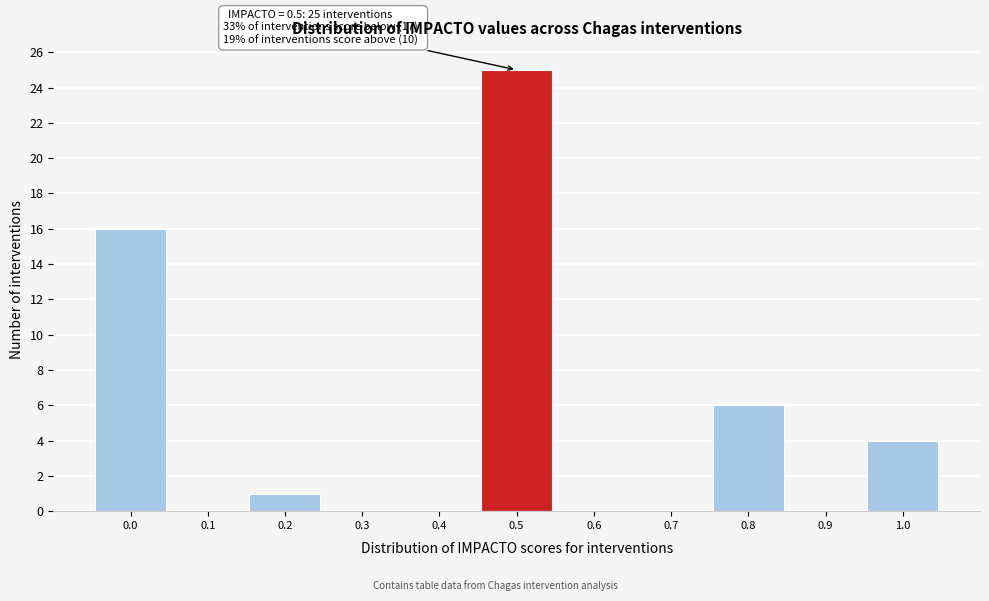

Over which range of the x-axis is the bar tallest?

0.45 to 0.55